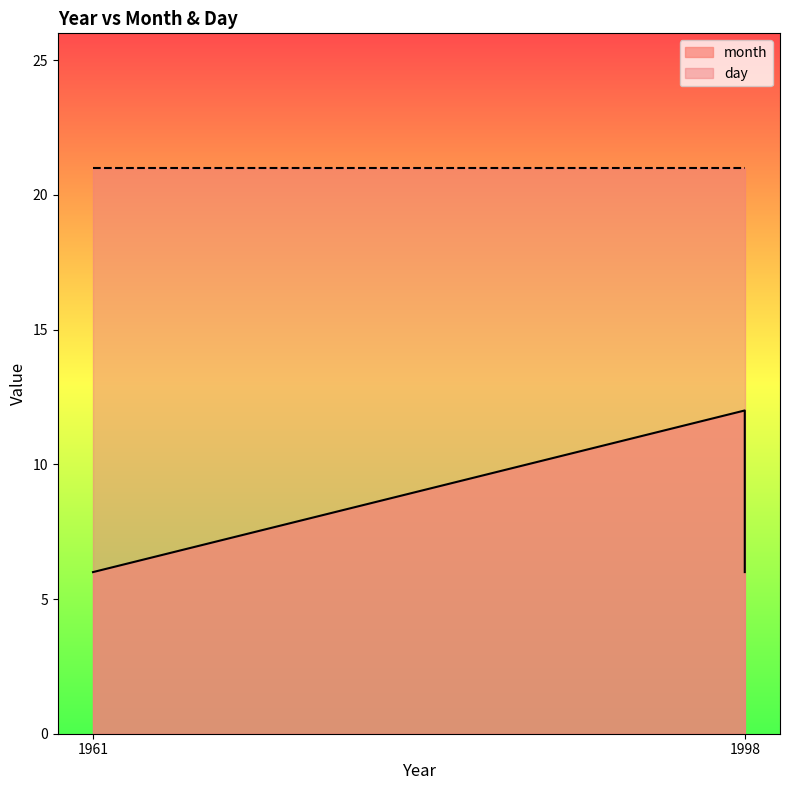

What is the value of the 2nd point from the left?

12